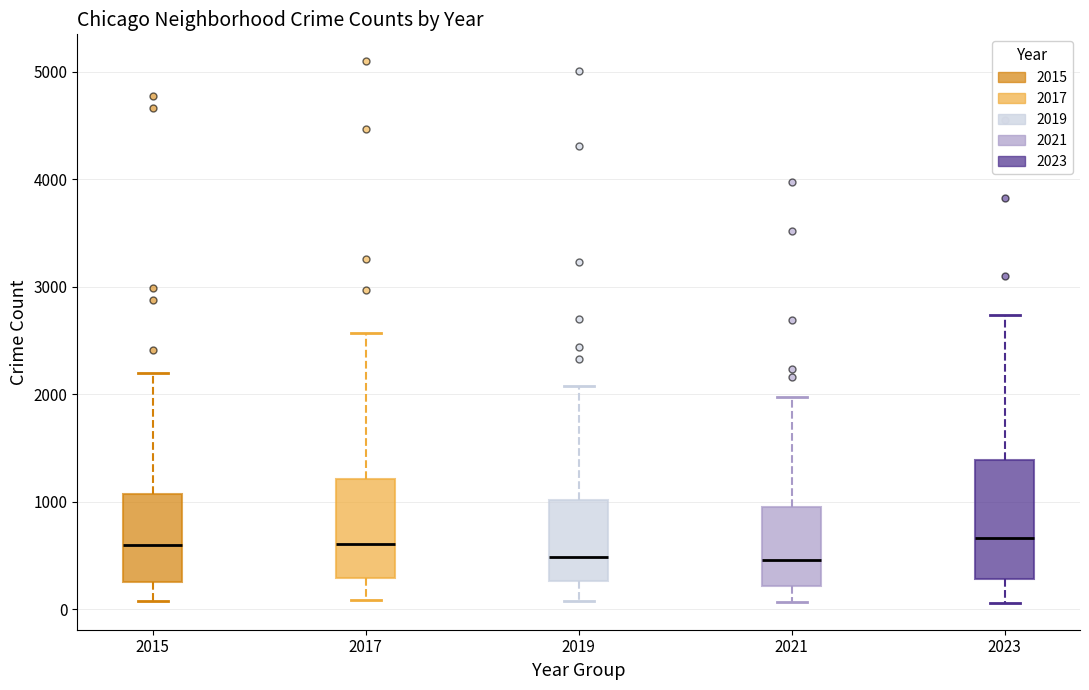

Where is the lower edge of the box at x = 2021 on the y-axis? The values are not printed on the chart, so give them approximately, as read against the axis.

200